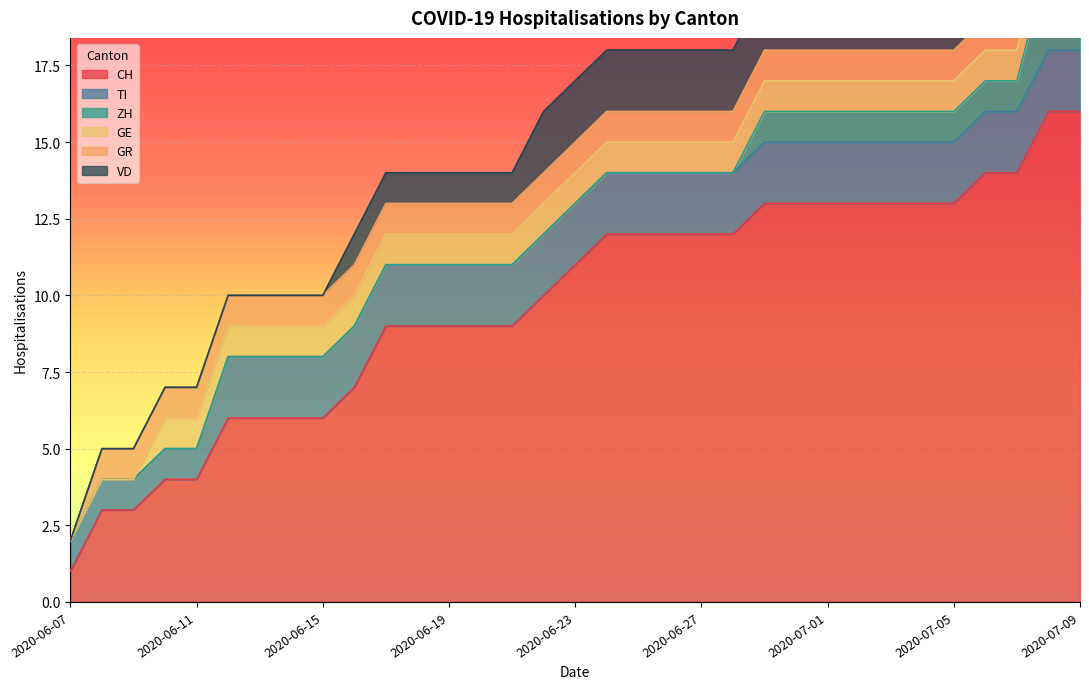

What position from the right is 2020-07-03?

7